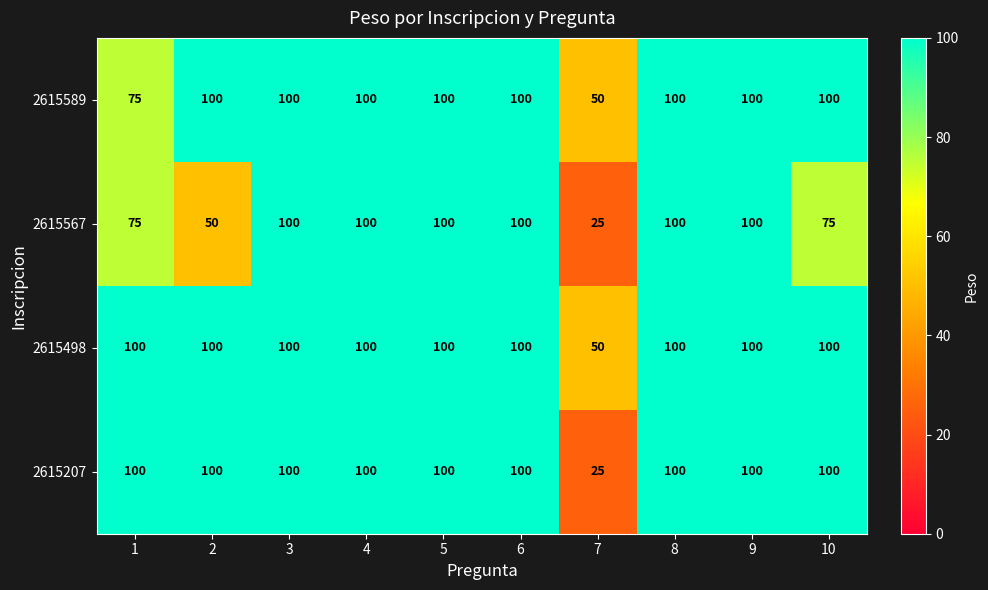

Read the 2615498 value at 7, to the nearest 5.

50